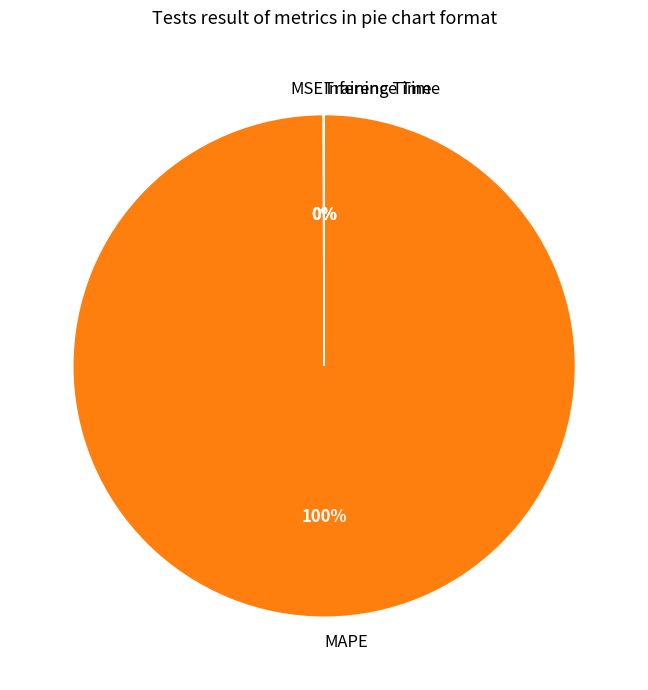

True or false: MAPE accounts for 86% of the total.

False